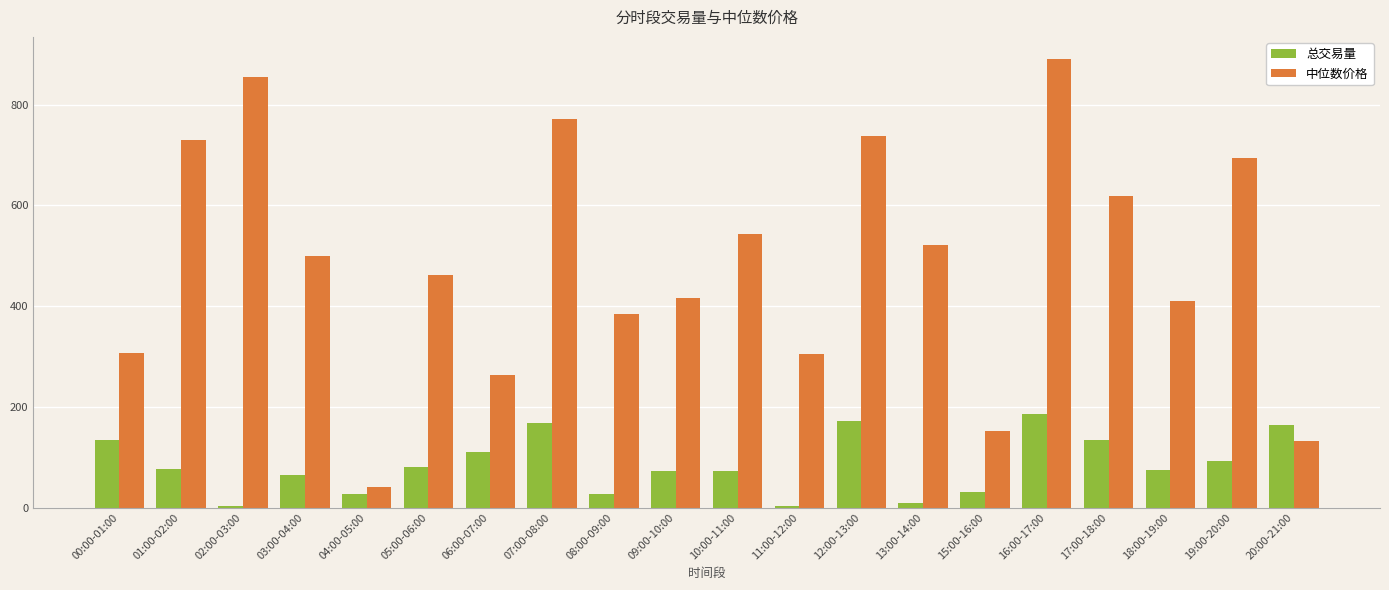

Which series has the largest total across all categories?

中位数价格